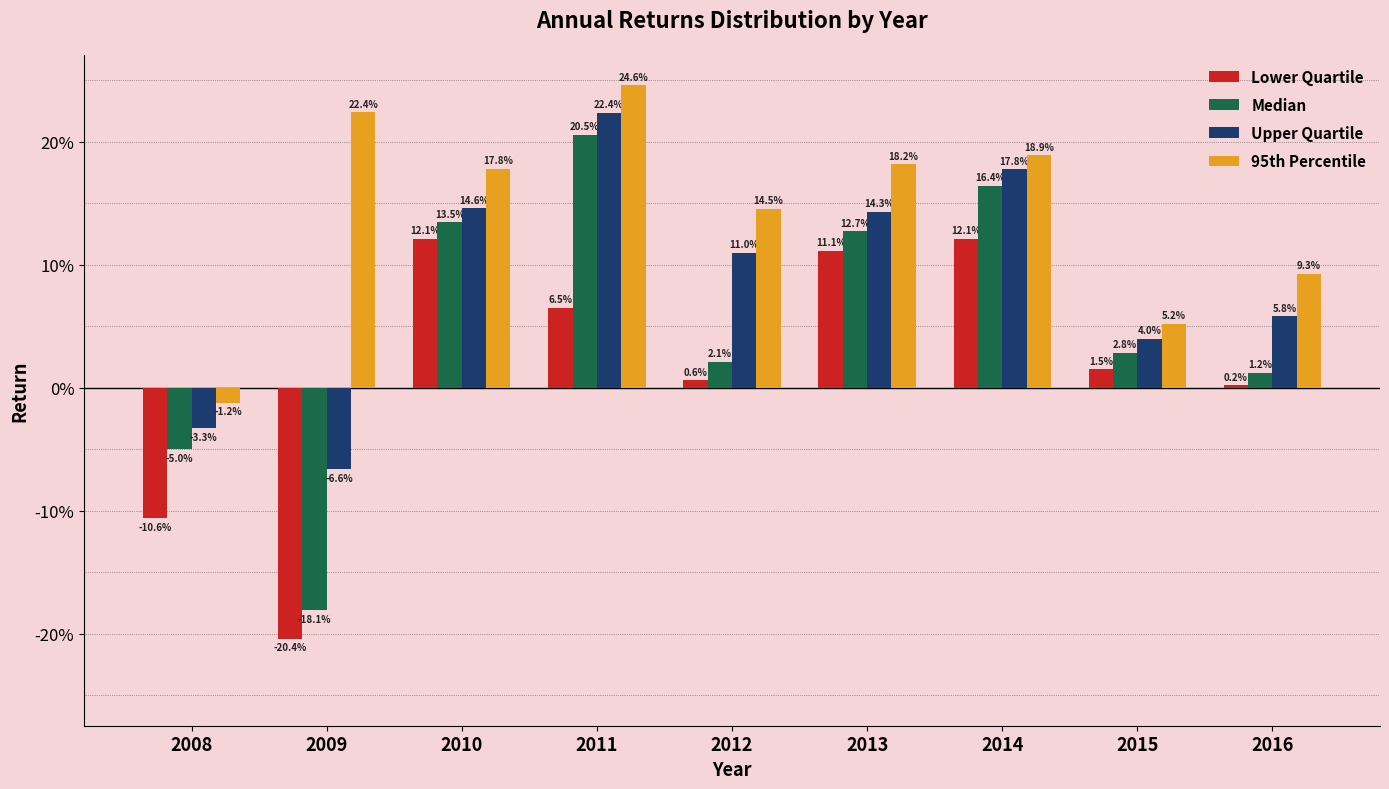

Where is Lower Quartile nearest to the value 0?

2016